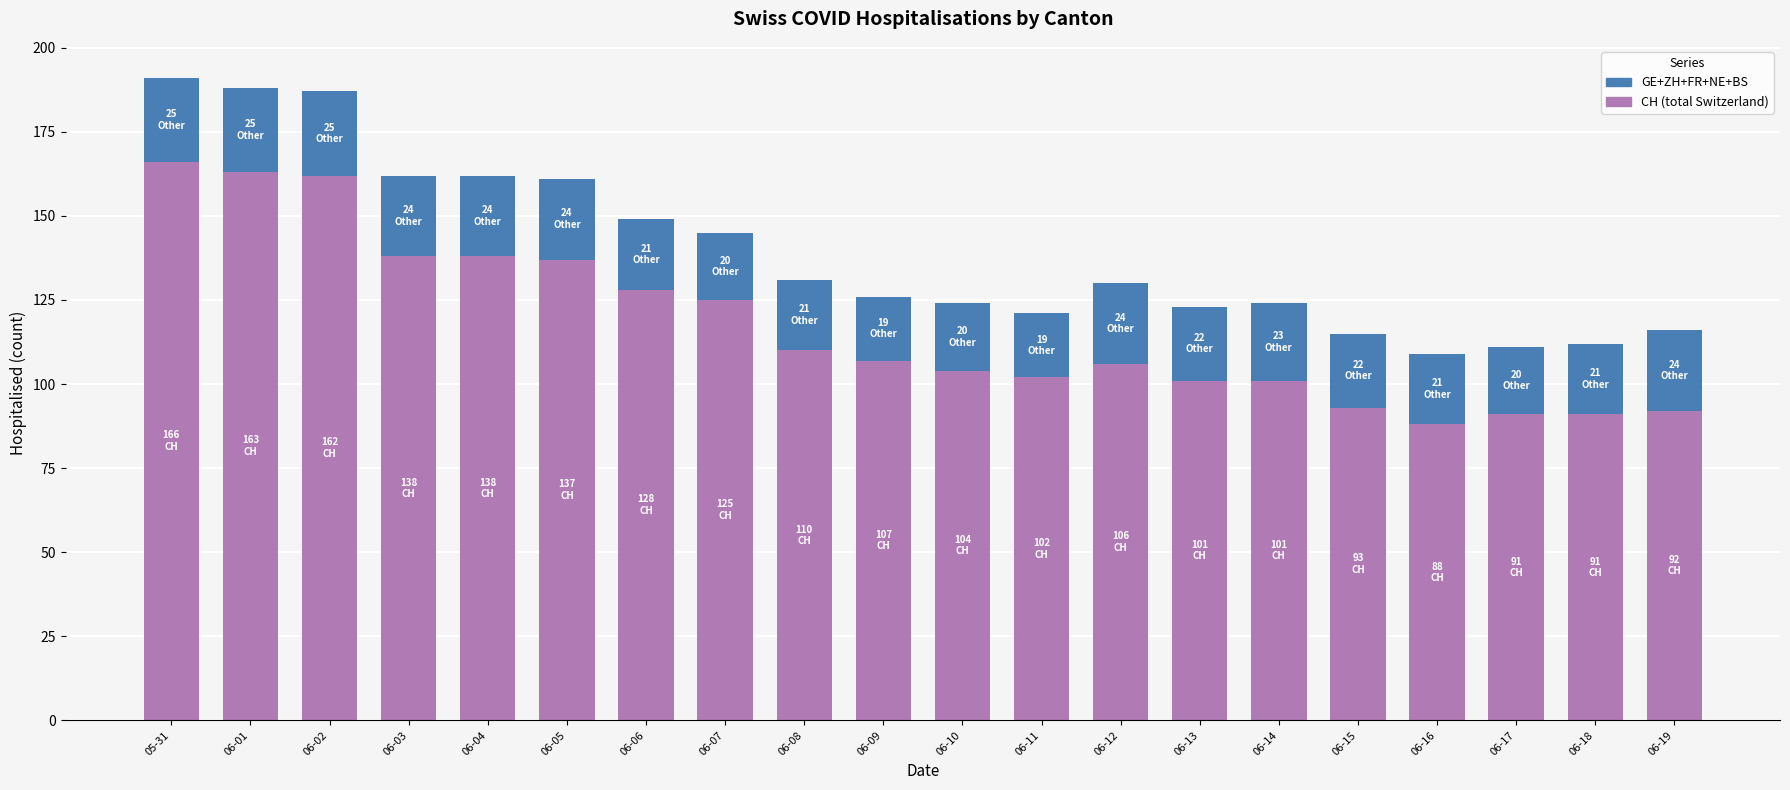

What is the total value across all series at 06-02?

187